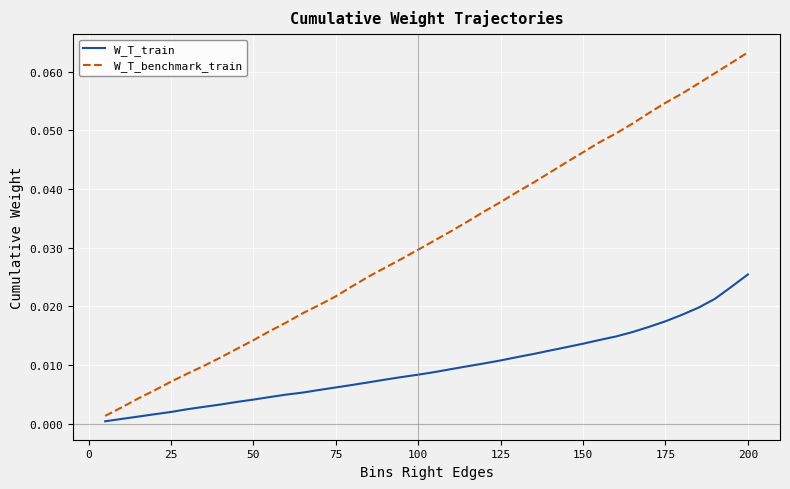

How many lines are shown in the chart?

2